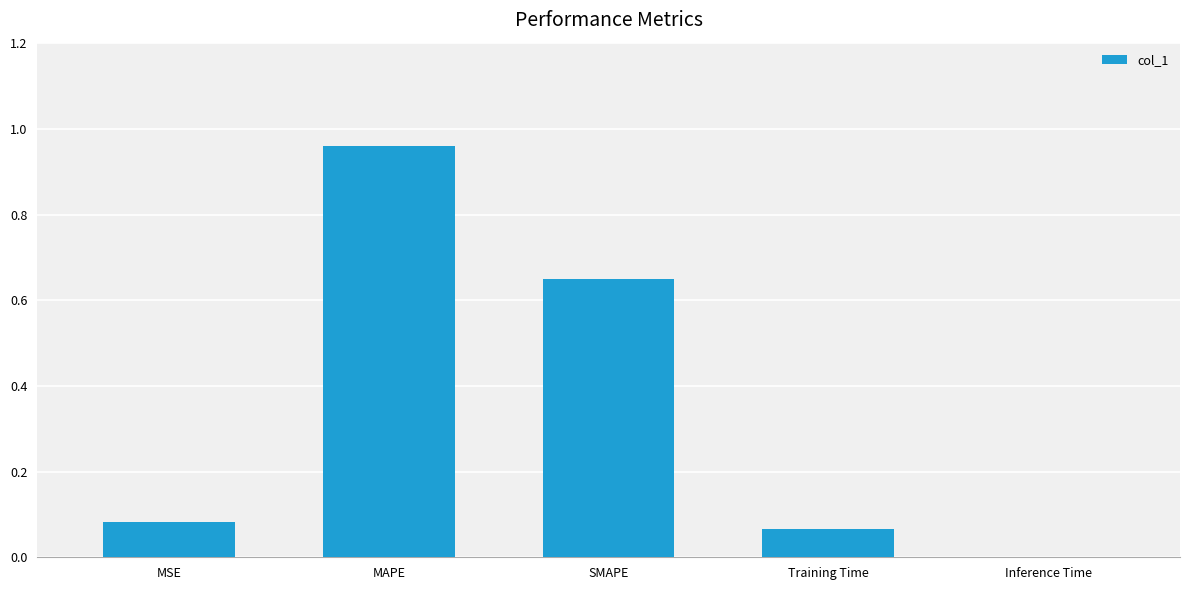

Between MSE and MAPE, which is larger?

MAPE